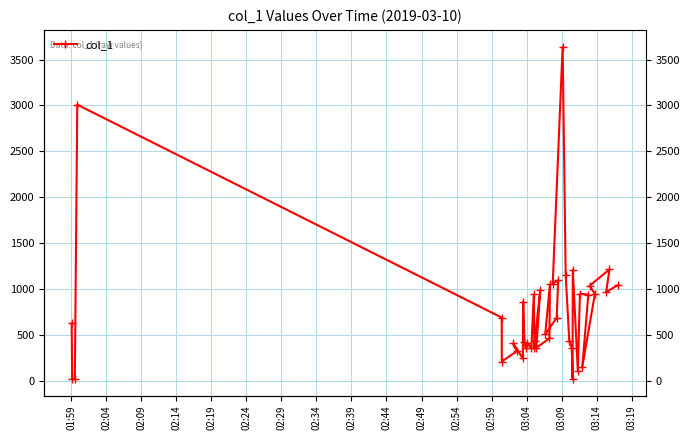

What position from the right is 01:59?

40